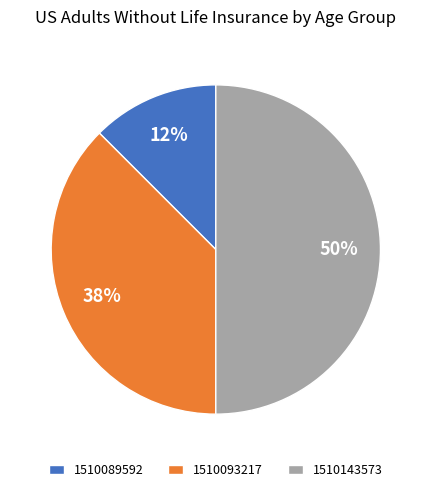

The 1510093217 slice represents 31% of the pie. True or false?

False